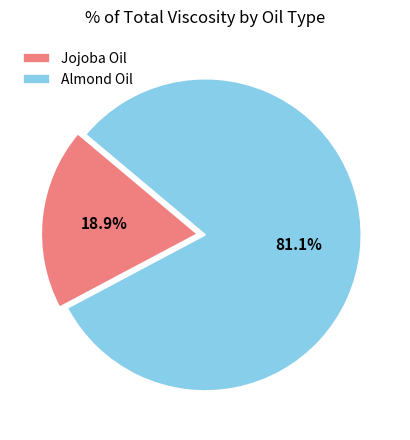

Which slice is the smallest?

Jojoba Oil